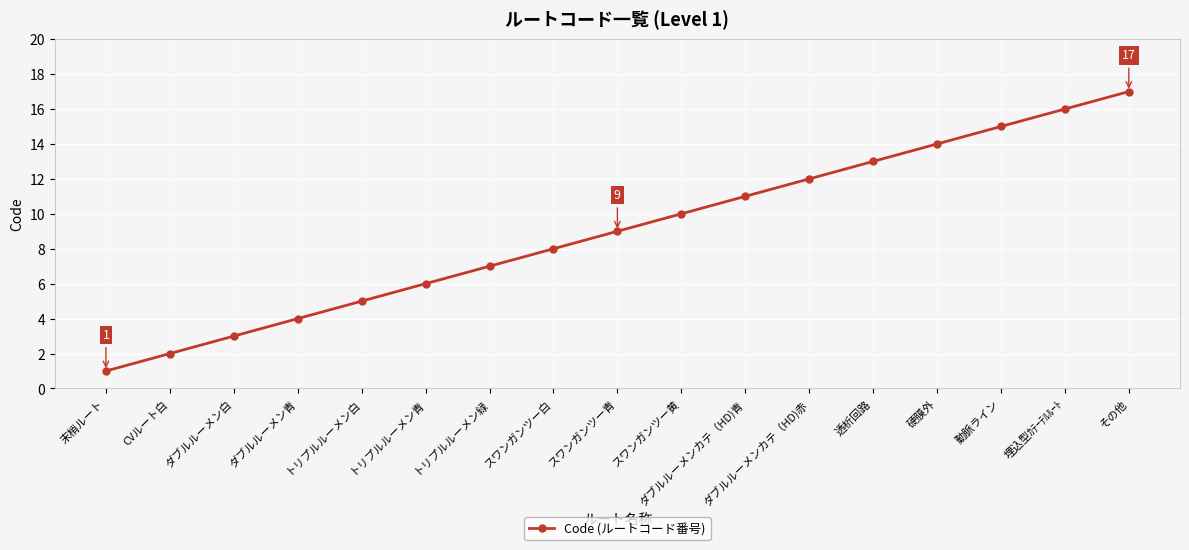

True or false: the data shows 14 at 硬膜外.

True